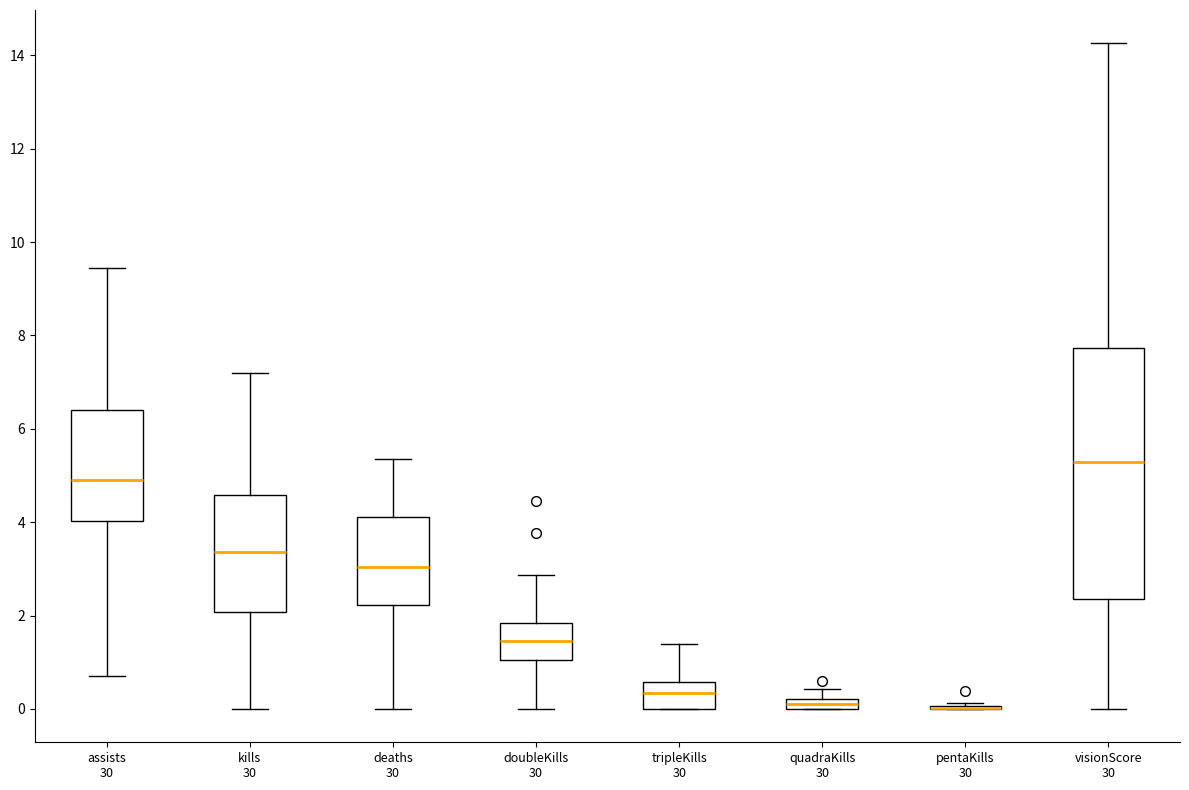

Where does the upper whisker of the box for quadraKills 30 end on the y-axis? The values are not printed on the chart, so give them approximately, as read against the axis.

0.4